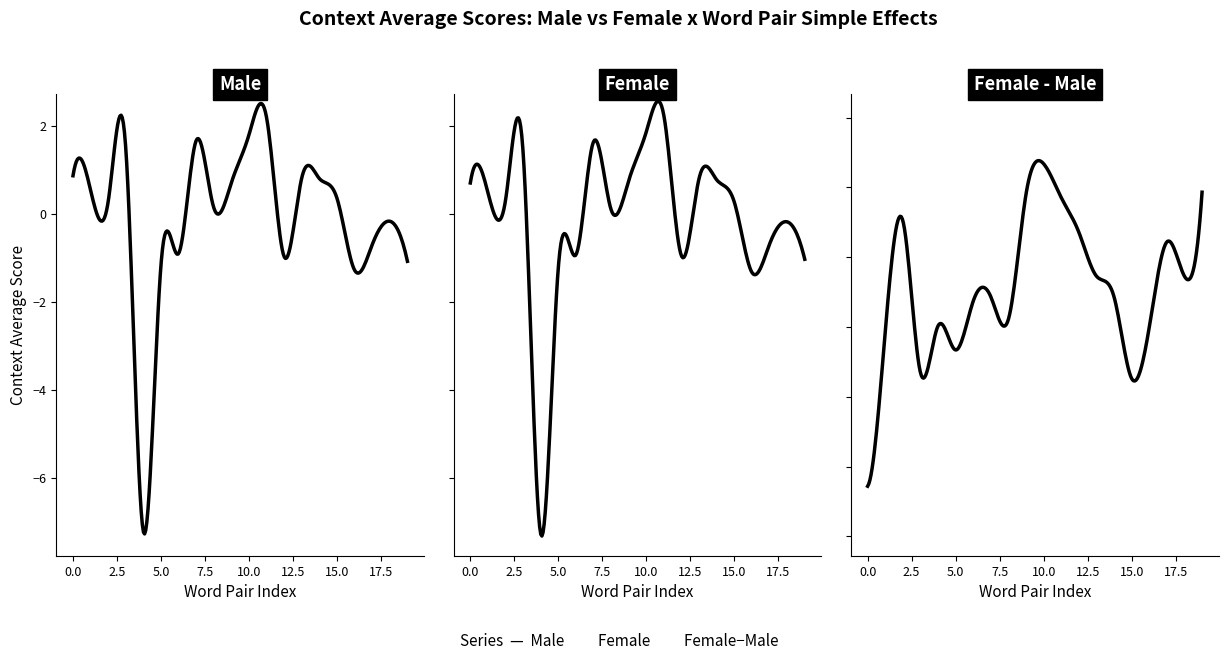

What is the value of the average_female-male point at the 11th from the left?

0.1